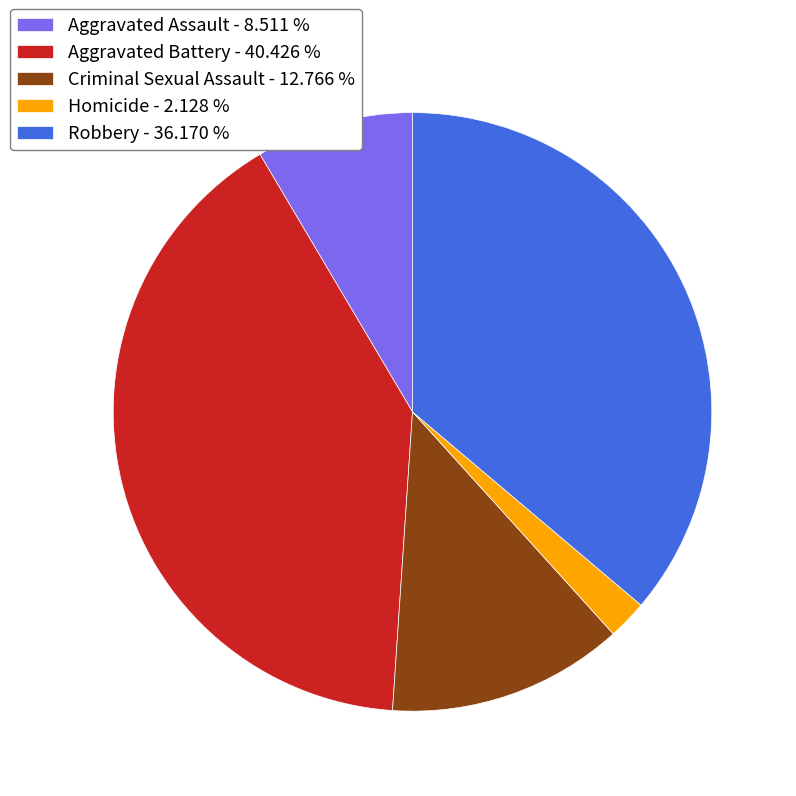

The Aggravated Battery slice represents 46% of the pie. True or false?

False